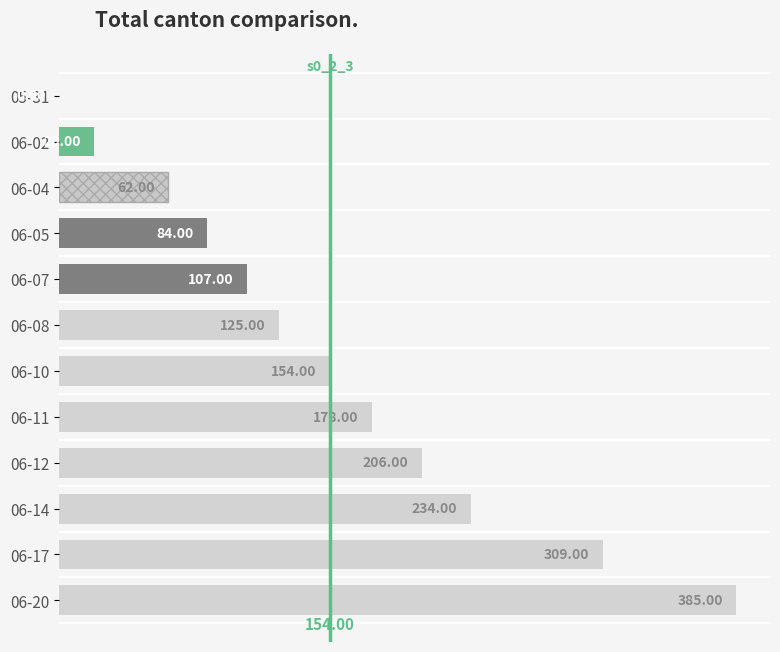

How many positive values are there?

11